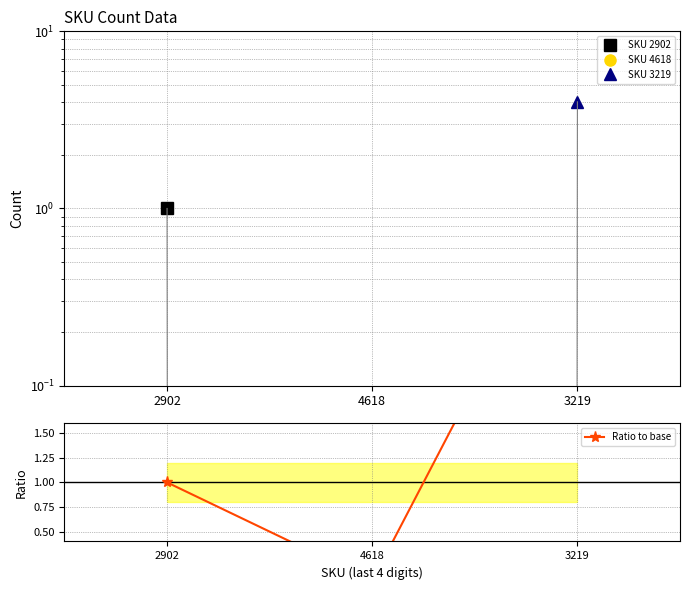

What value does the data have at 3219?

4